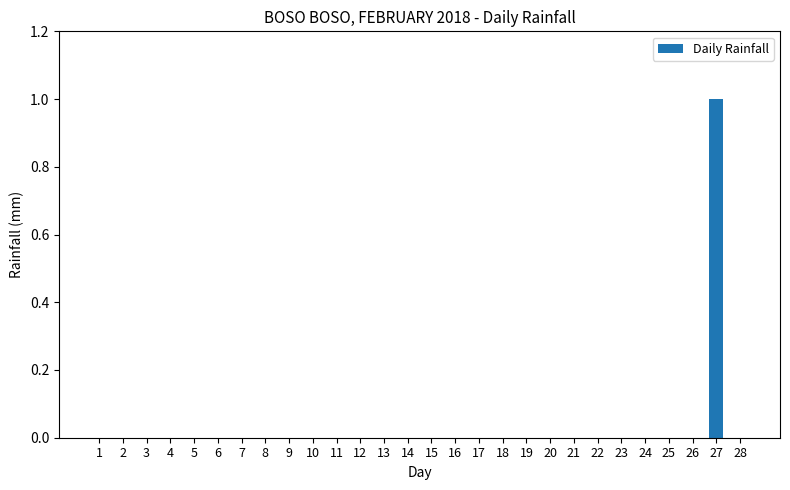

Reading left to right, what are all the values shown in this chart?

1=0	2=0	3=0	4=0	5=0	6=0	7=0	8=0	9=0	10=0	11=0	12=0	13=0	14=0	15=0	16=0	17=0	18=0	19=0	20=0	21=0	22=0	23=0	24=0	25=0	26=0	27=1	28=0